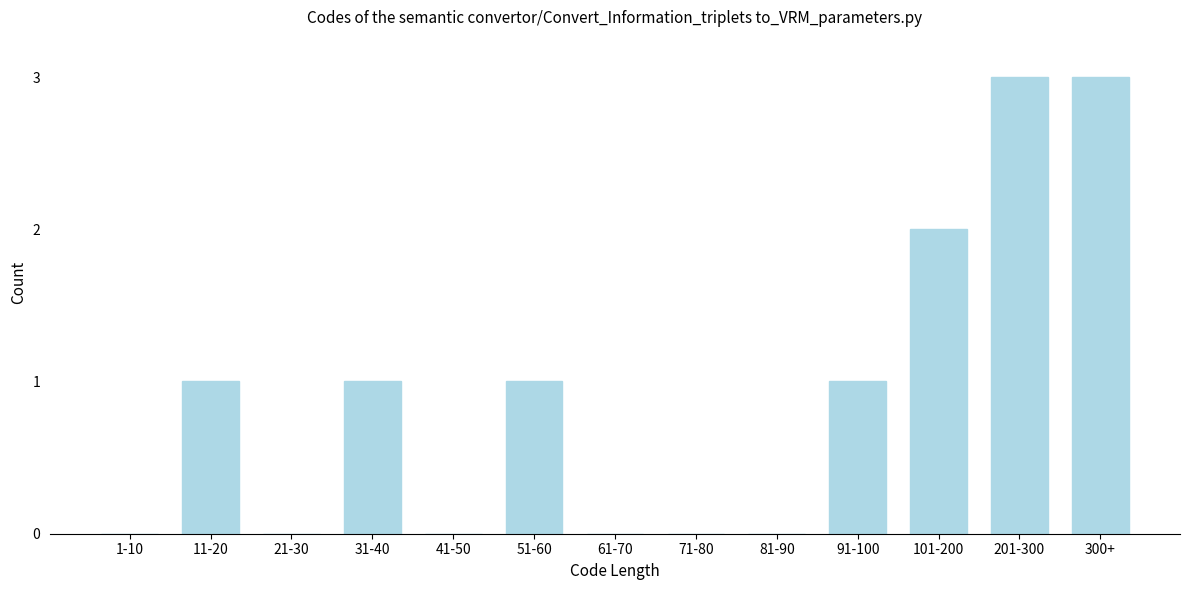

Reading right to left, transcribe all the data shown in this chart.

300+=3	201-300=3	101-200=2	91-100=1	81-90=0	71-80=0	61-70=0	51-60=1	41-50=0	31-40=1	21-30=0	11-20=1	1-10=0